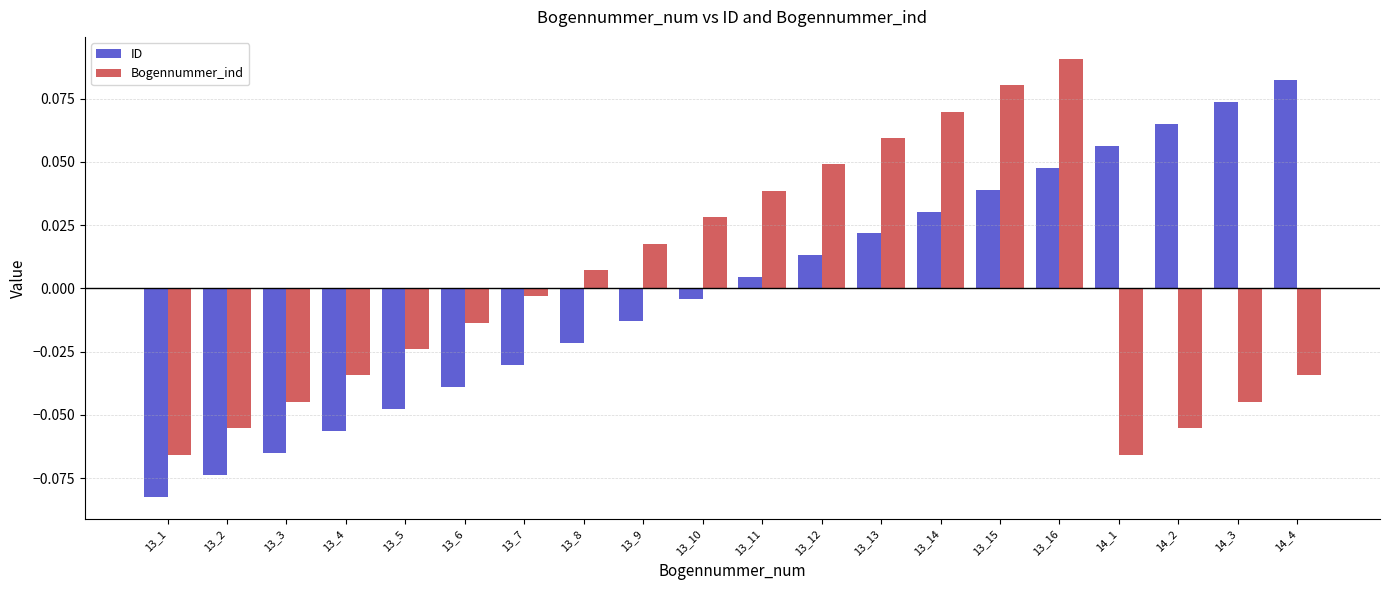

How many groups of bars are there?

20